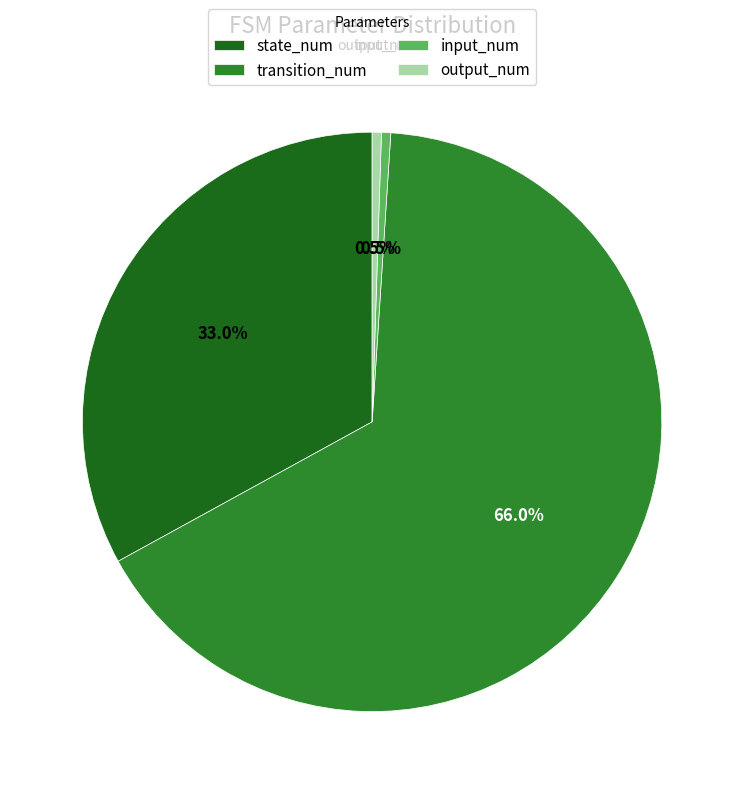

Which category accounts for the majority?

transition_num